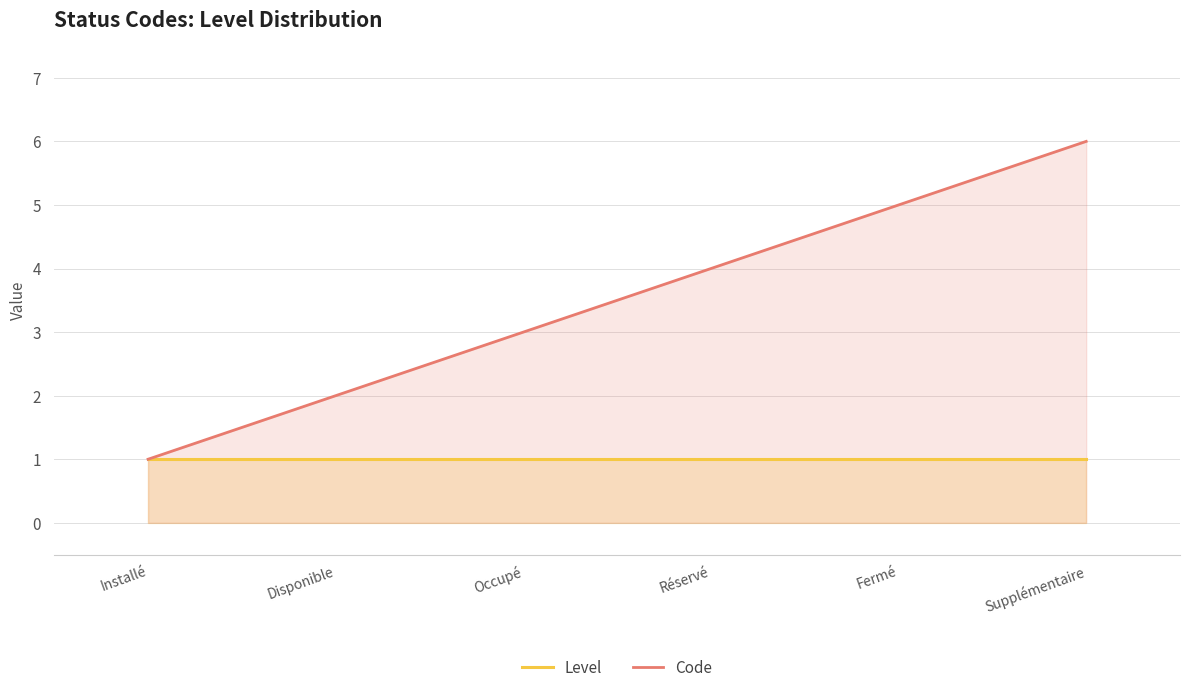

What is the total value across all series at Fermé?

6